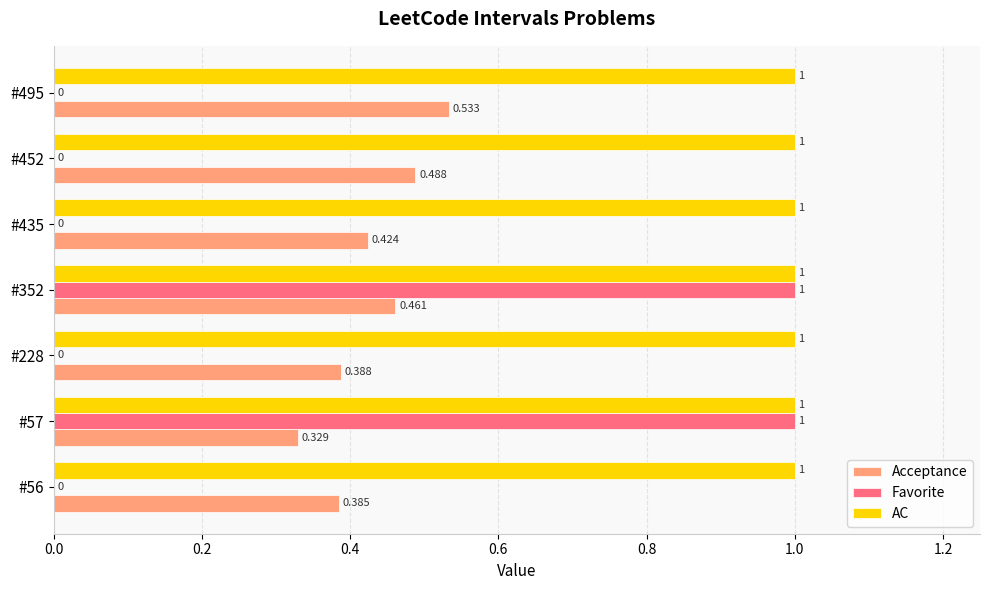

Is the value of Favorite at #56 greater than the value of AC at #228?

No